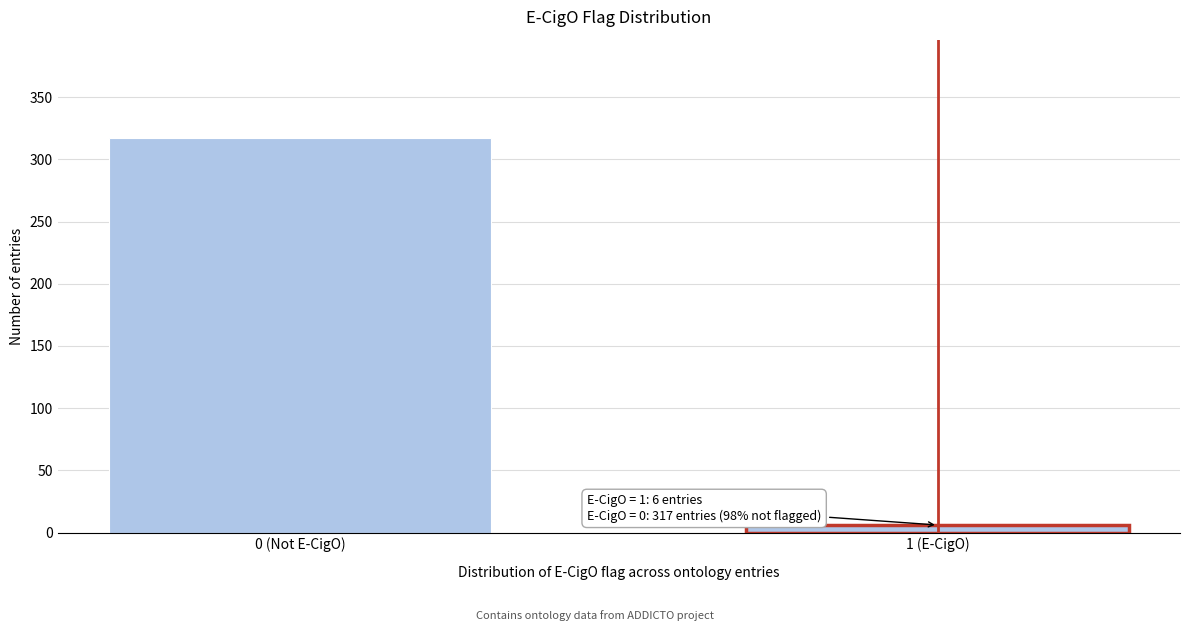

Reading left to right, what are all the values shown in this chart?

0 (Not E-CigO)=317	1 (E-CigO)=6